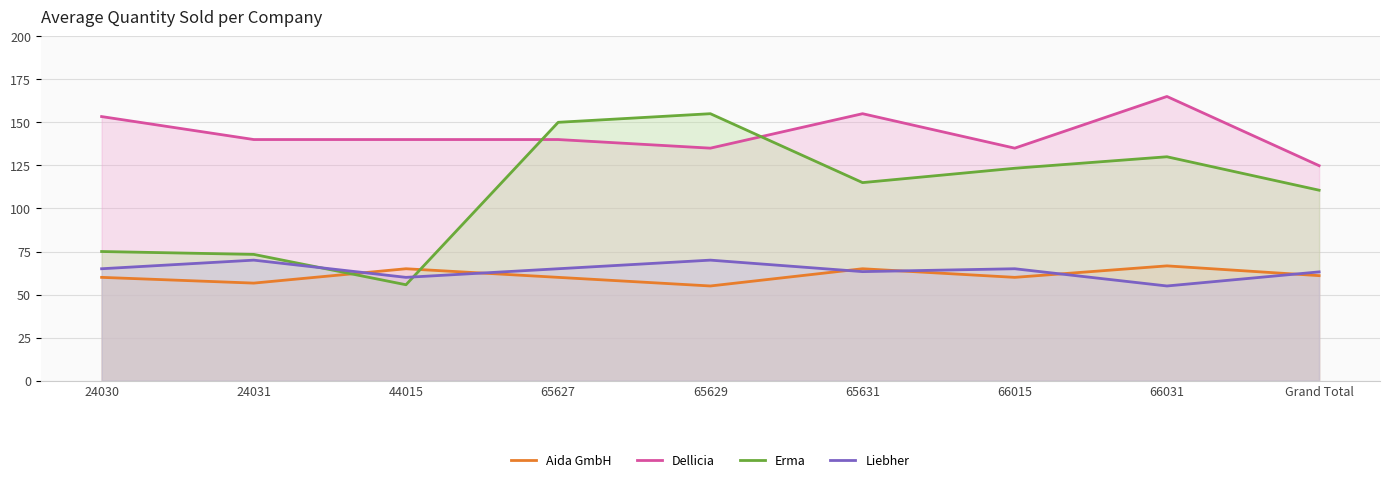

After their last crossing, which series has the higher values: Aida GmbH or Erma?

Erma